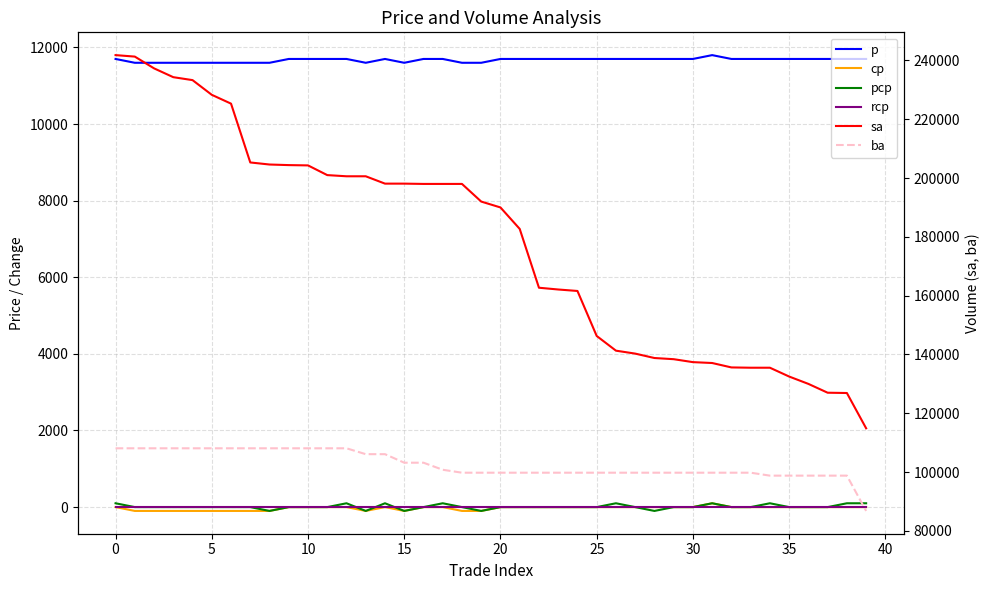

What is the greatest value displayed?

241800